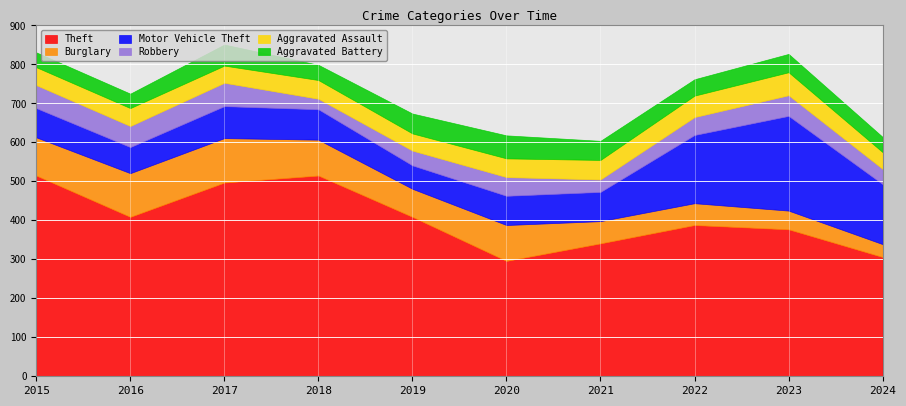

Is the value of Robbery at 2017 greater than the value of Aggravated Battery at 2019?

Yes